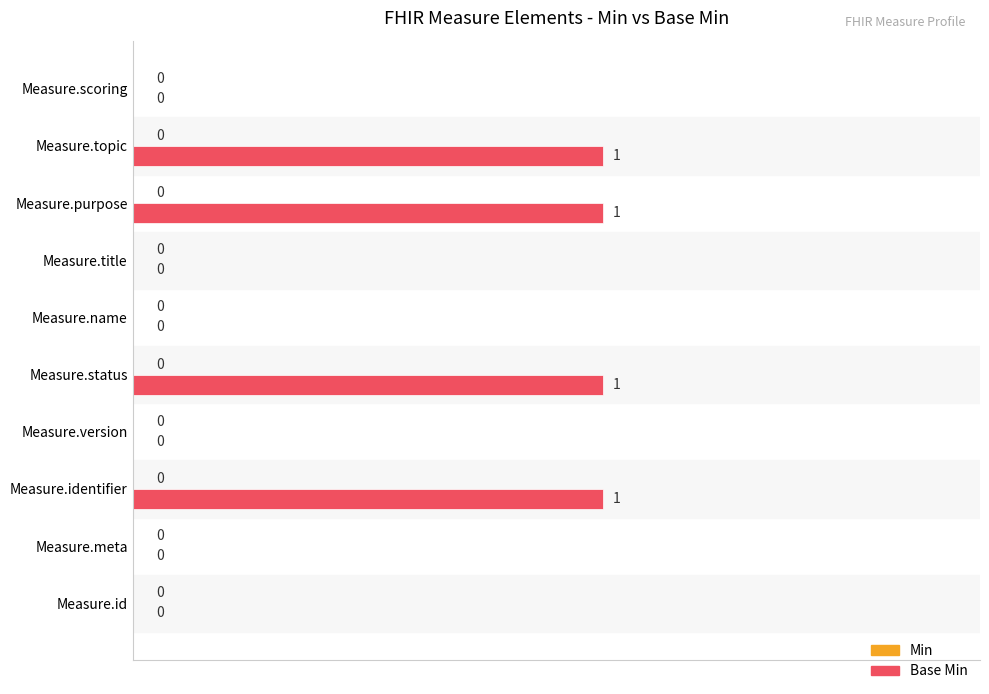

What is the change in value from Measure.version to Measure.status?

+1